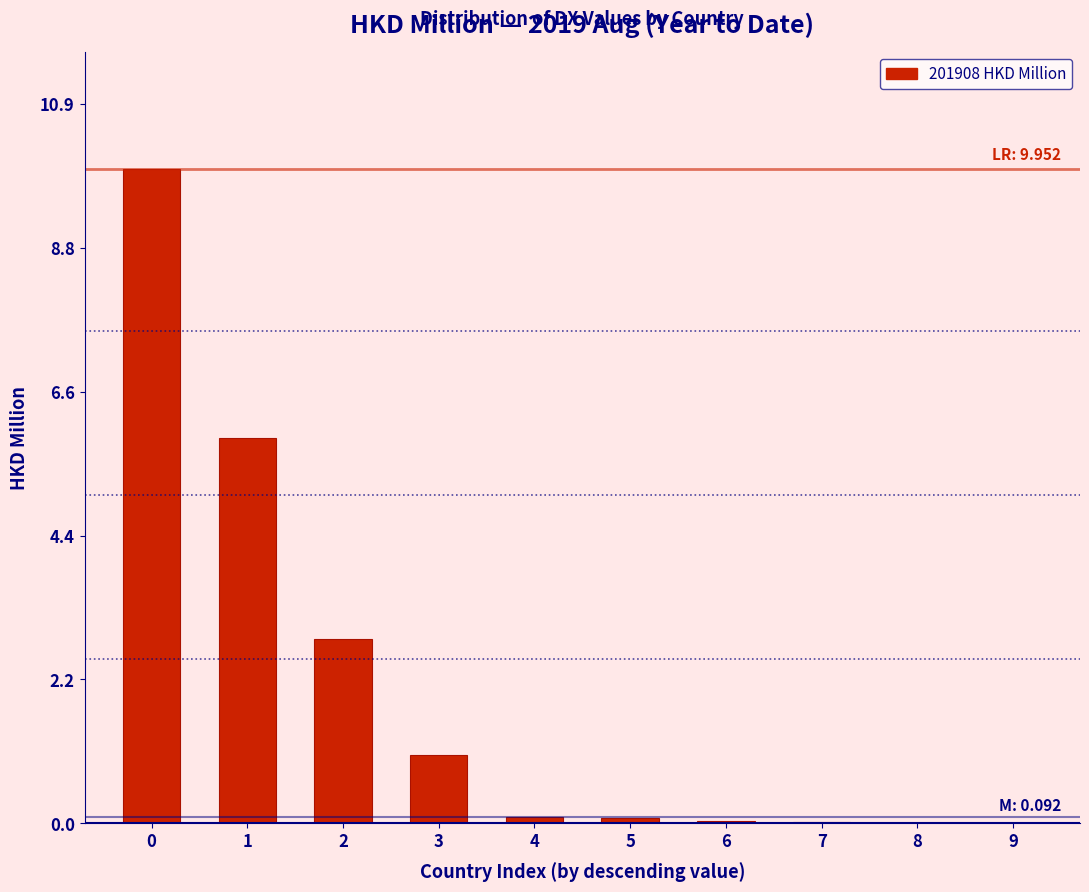

What is the ratio of the value at 2 to the value at 3?

2.7